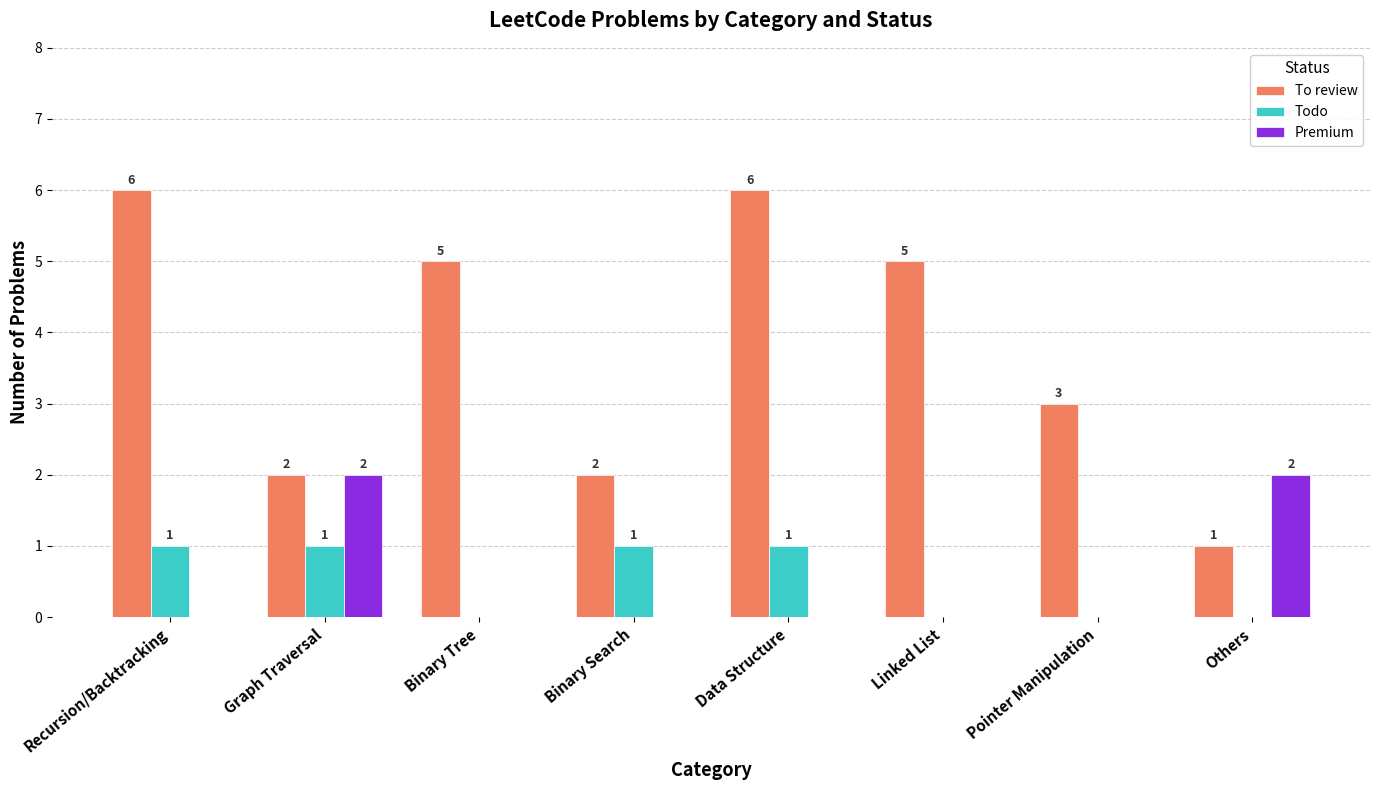

What is the total value across all series at Graph Traversal?

5